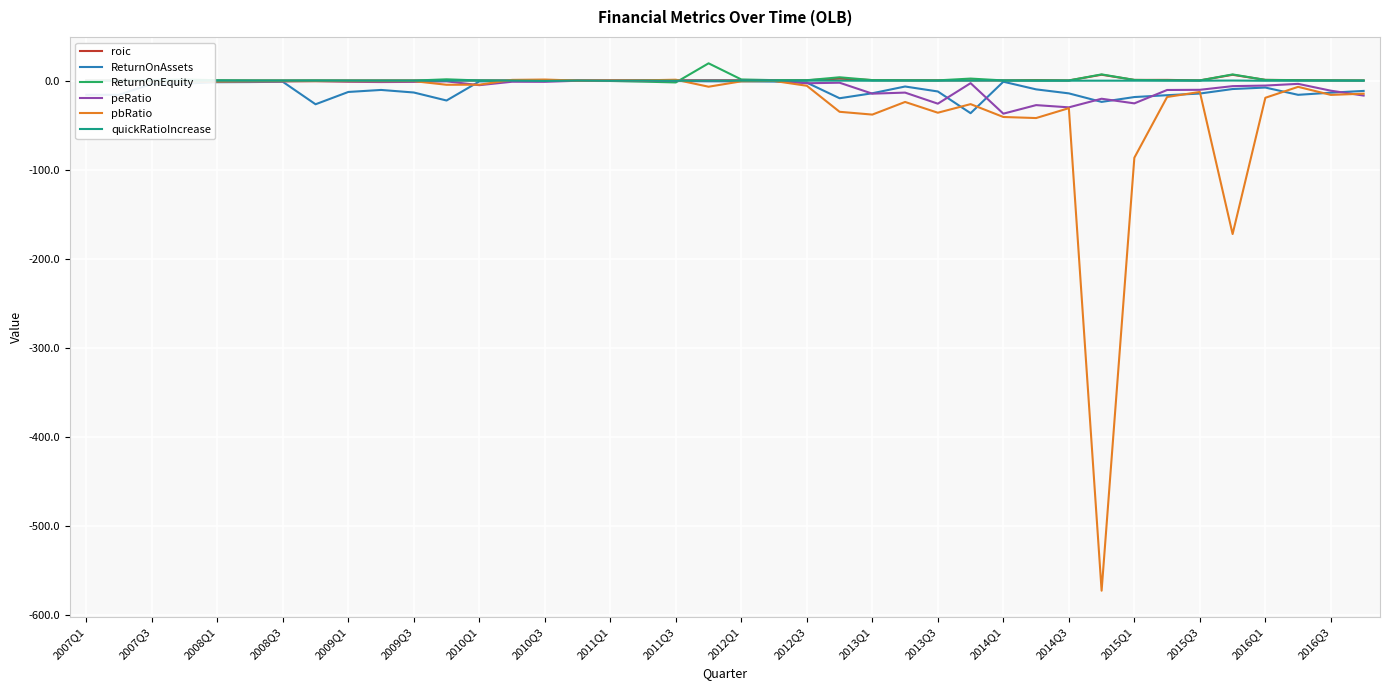

Between 2012Q3 and 2014Q1, which series saw the biggest shift?

pbRatio